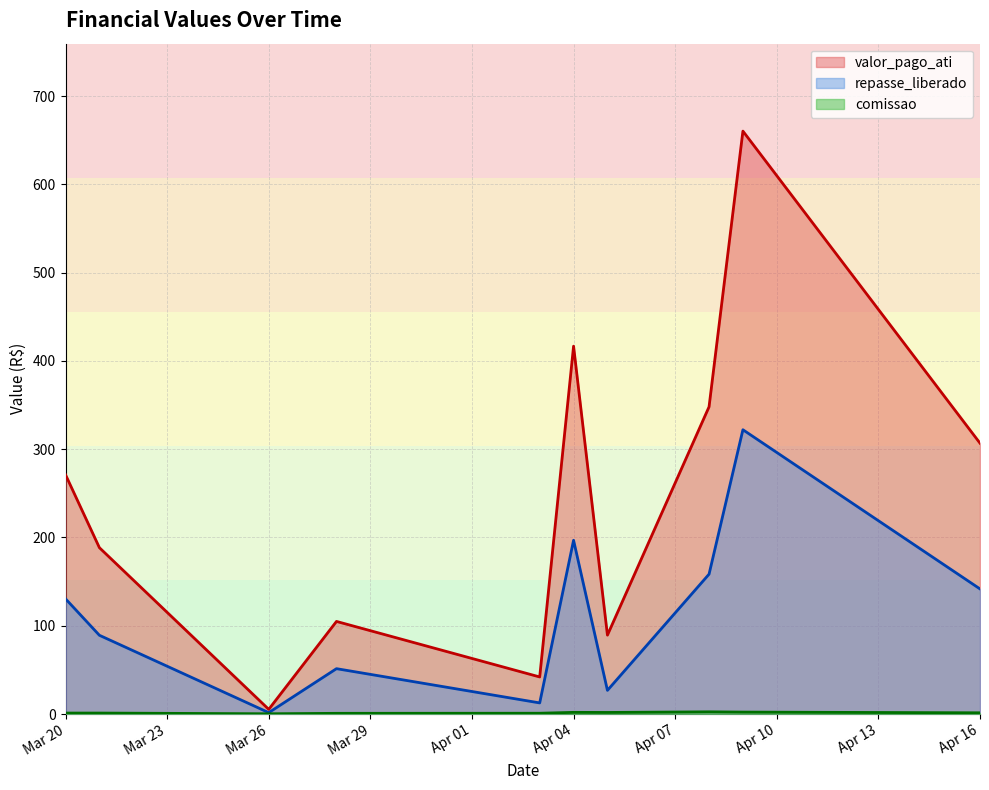

The value of valor_pago_ati at 3 is 245.9. True or false?

False